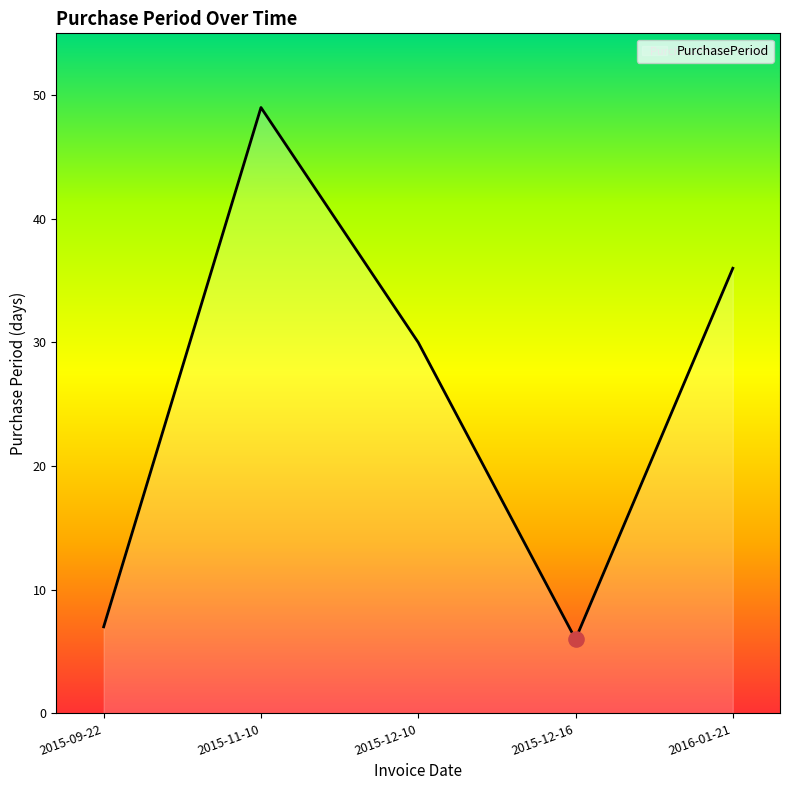

What is the change in value from 2015-09-22 to 2015-12-16?

-1